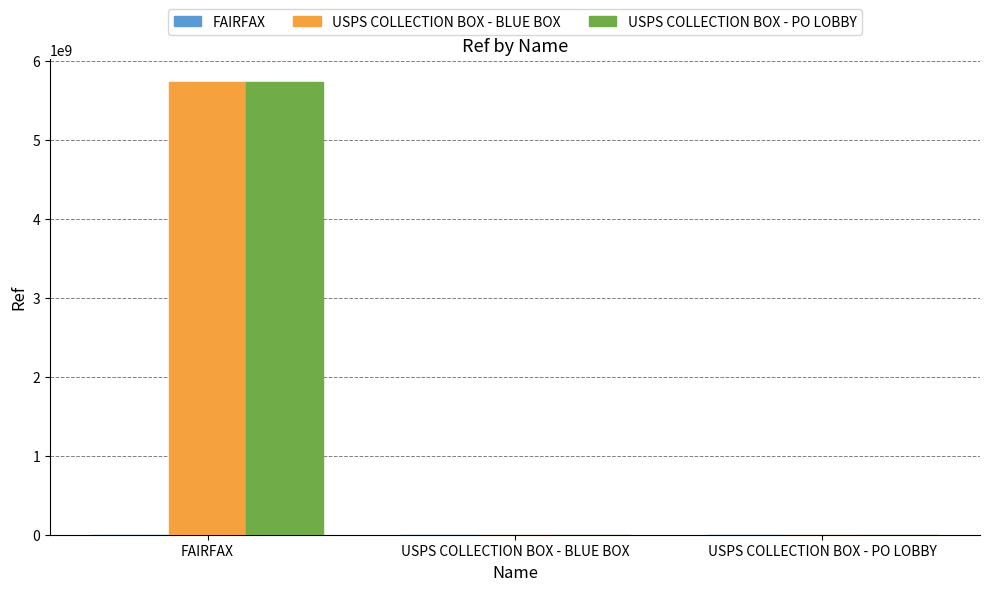

Is it true that USPS COLLECTION BOX - PO LOBBY equals 0 at USPS COLLECTION BOX - BLUE BOX?

True